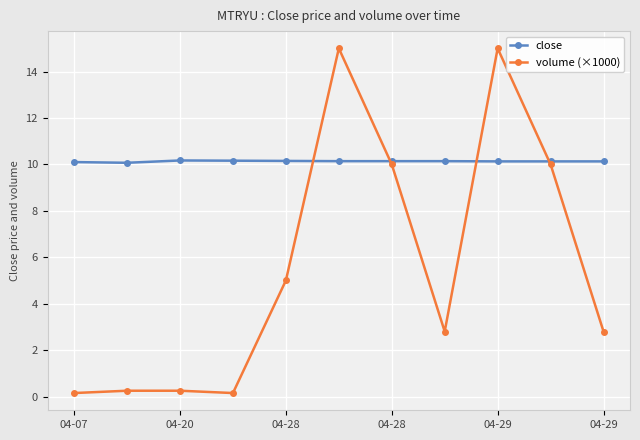

True or false: volume (×1000) and close cross at least once.

True